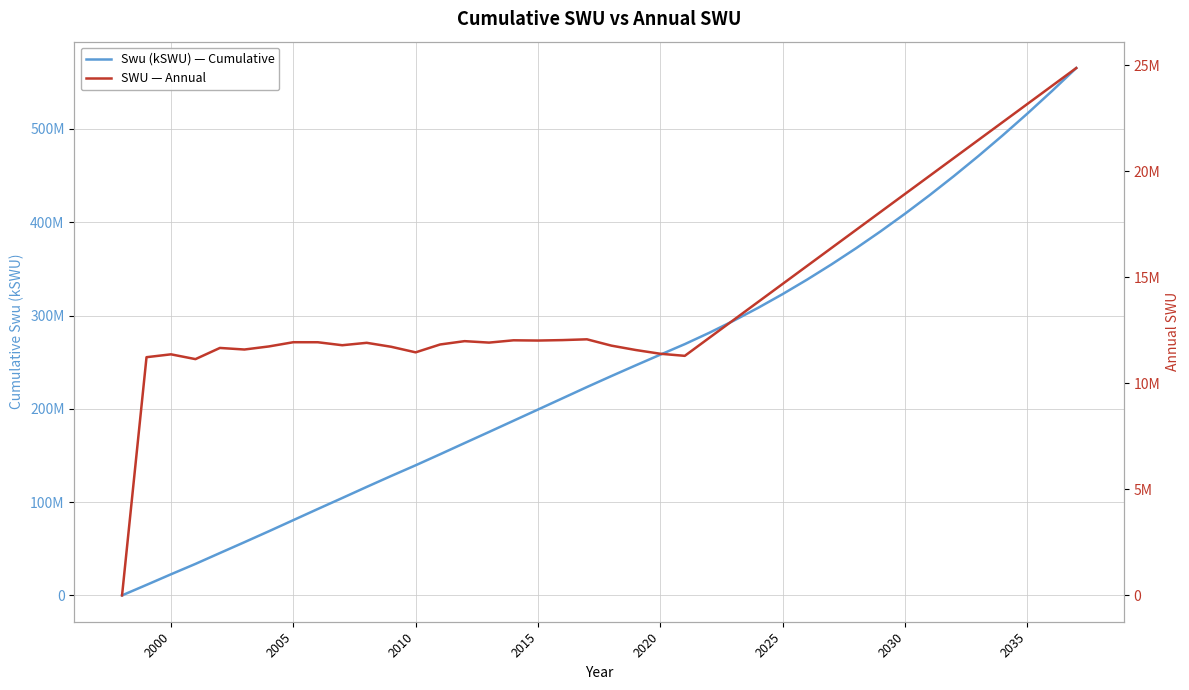

True or false: SWU — Annual and Swu (kSWU) — Cumulative cross at least once.

False